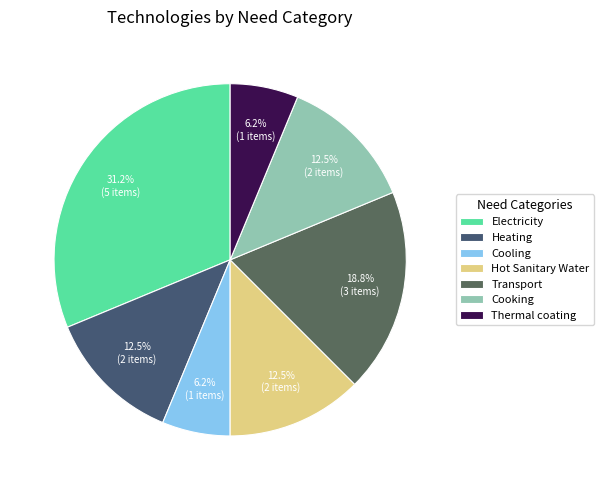

Combined, do Transport and Thermal coating account for over 50%?

No